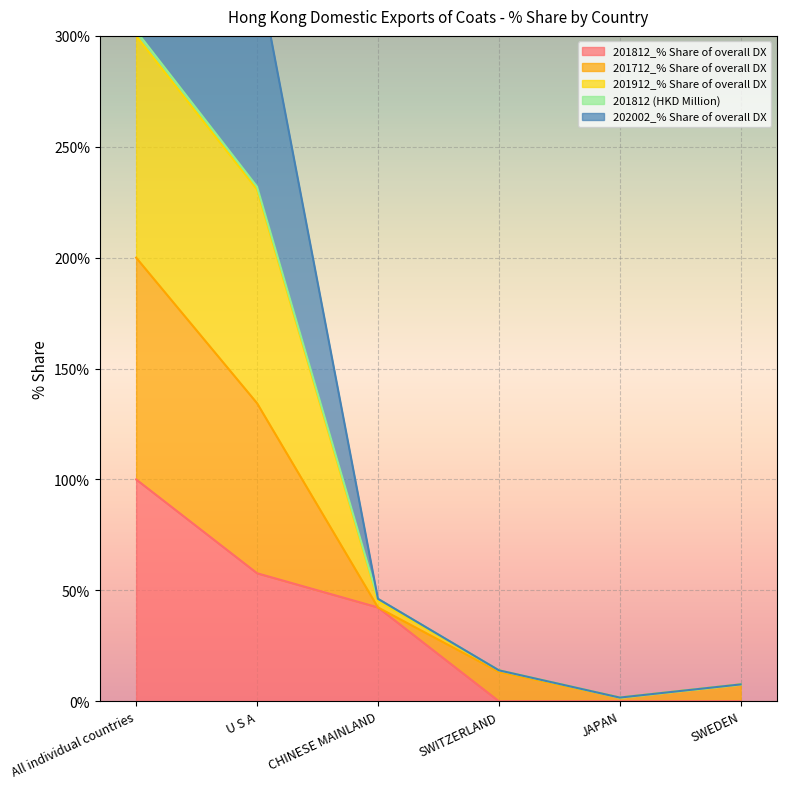

The 201812_% Share of overall DX series shows -40.7 at SWITZERLAND. True or false?

False